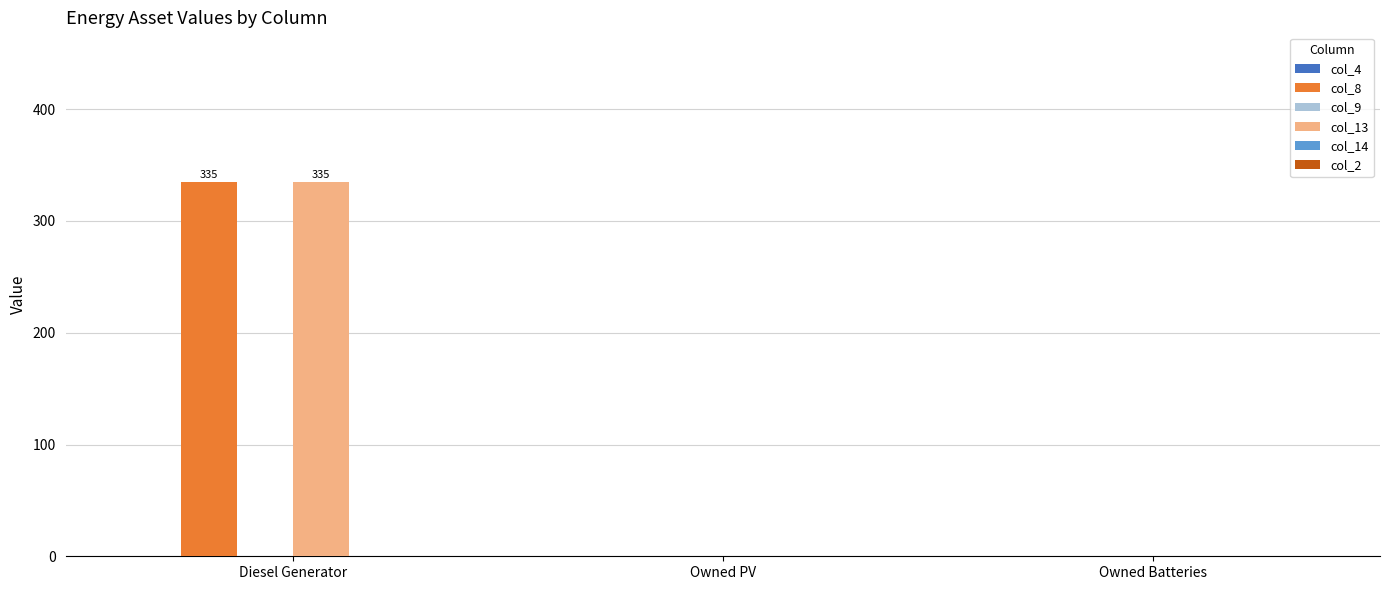

What is the total value across all series at Diesel Generator?

670